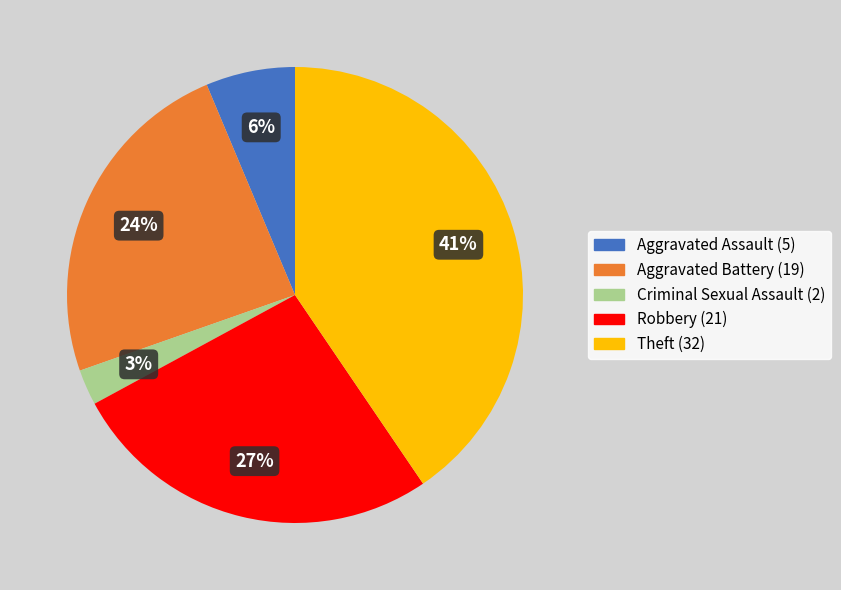

To the nearest percent, what percentage of the pie is Criminal Sexual Assault?

3%